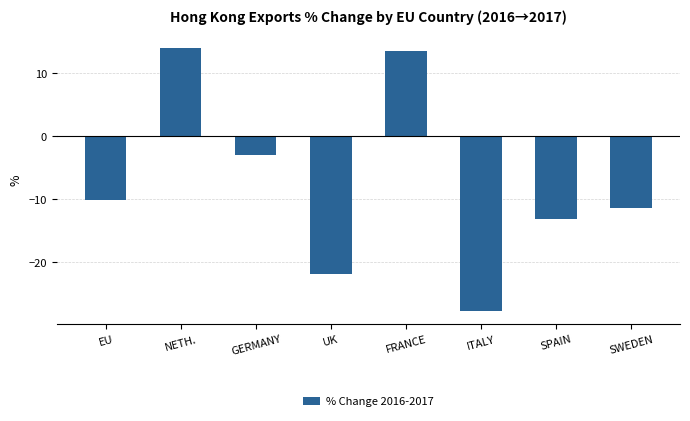

Which label corresponds to the smallest value in the chart?

ITALY